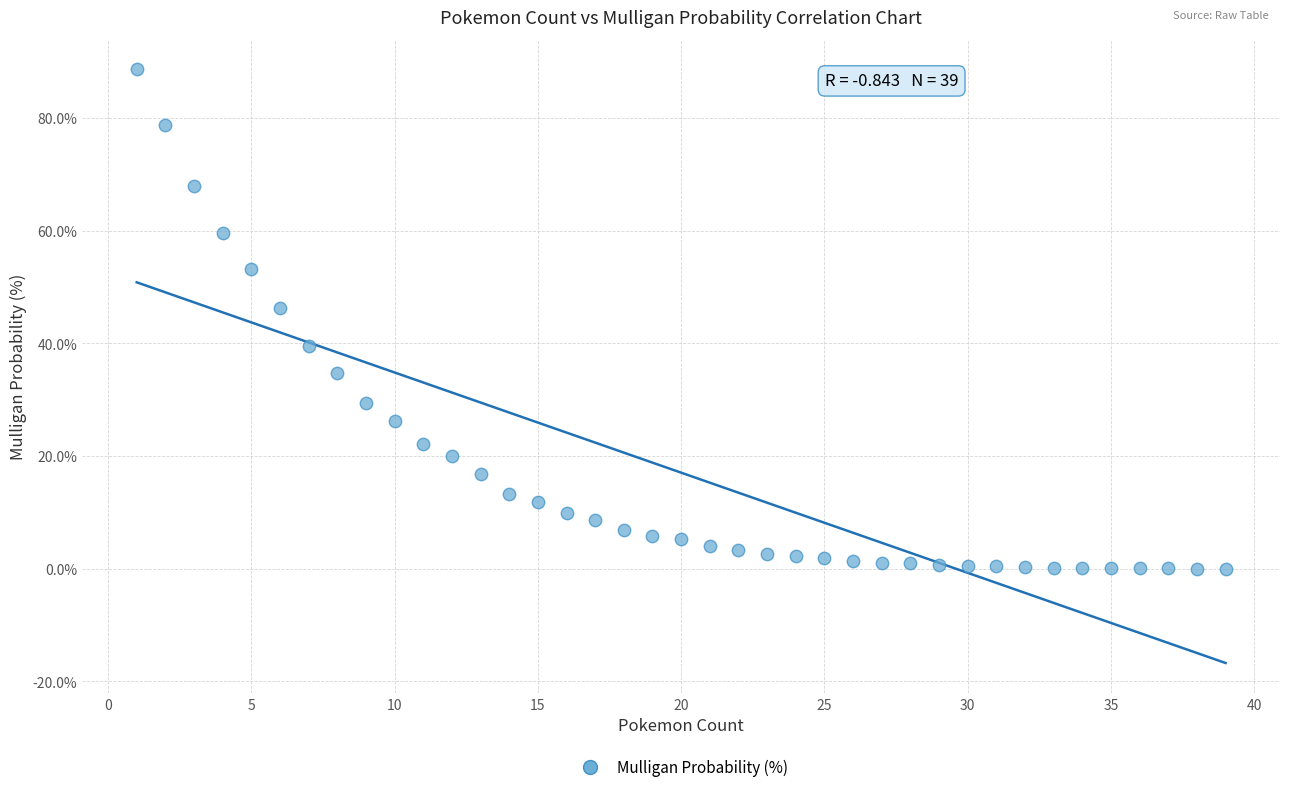

What Y value in the scatter plot is closest to 44?

46.2